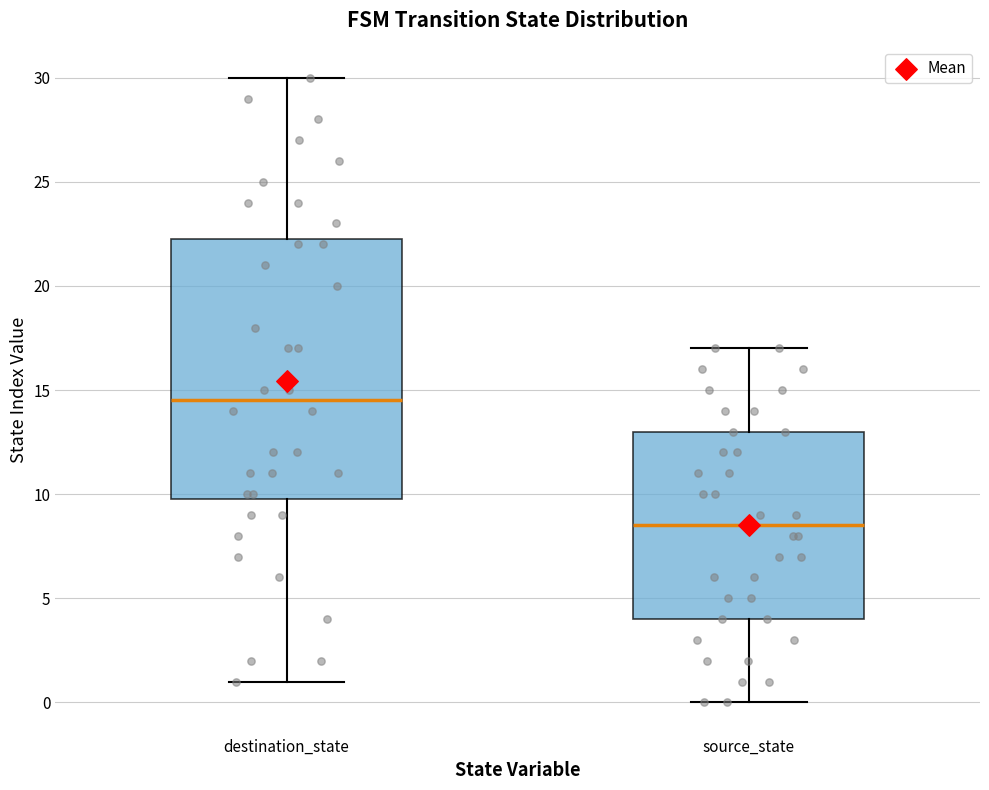

Reading left to right, transcribe this box plot: for each box, give where its median line is, the range the box spans, and where its two whiskers end, as read against the y-axis. The values are not printed on the chart, so give them approximately, as read against the axis.

destination_state: median 14.5, box 10.0 to 22.5, whiskers 1.0 to 30.0
source_state: median 8.5, box 4.0 to 13.0, whiskers 0.0 to 17.0